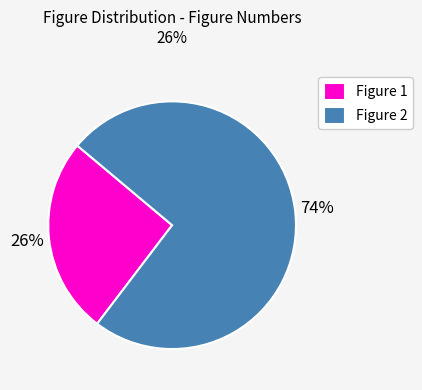

Rank the categories by value from lowest to highest.

Figure 1, Figure 2